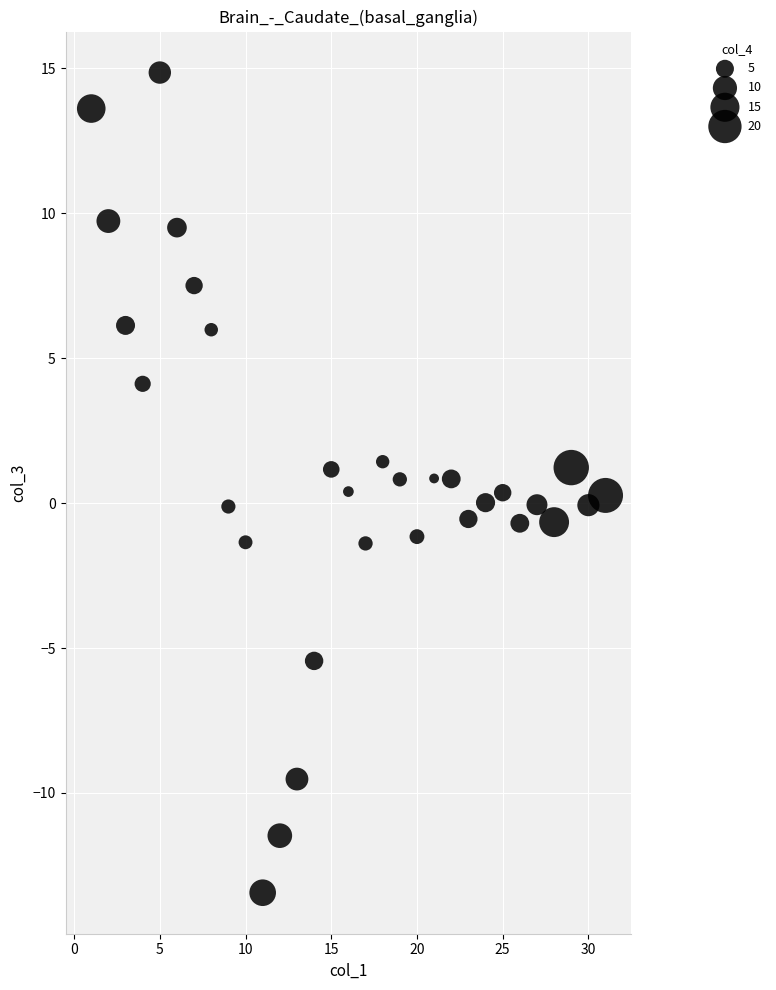

What is the range of Y values (max minus min)?

28.3